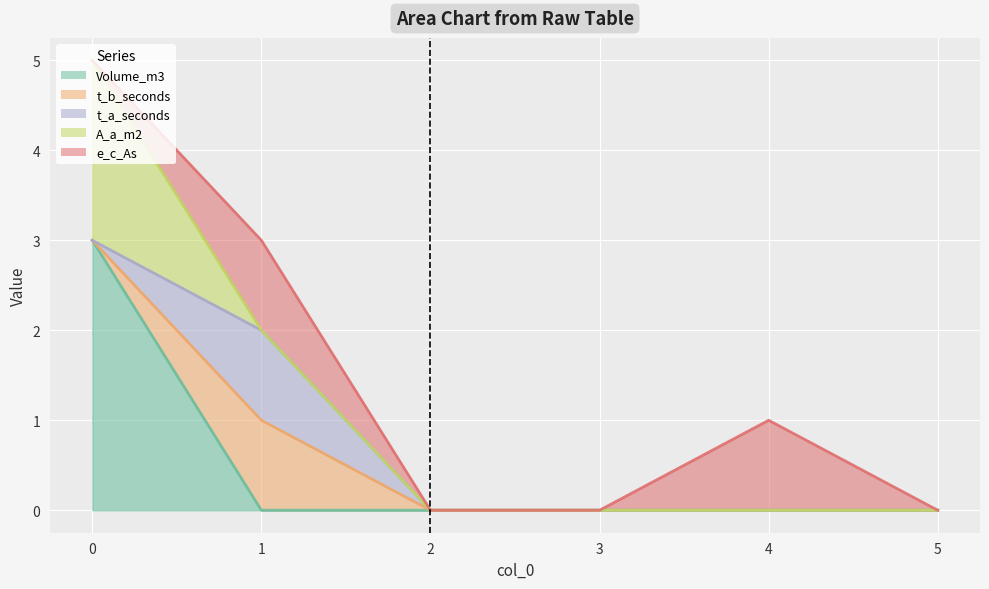

Count the number of categories in the chart.

6